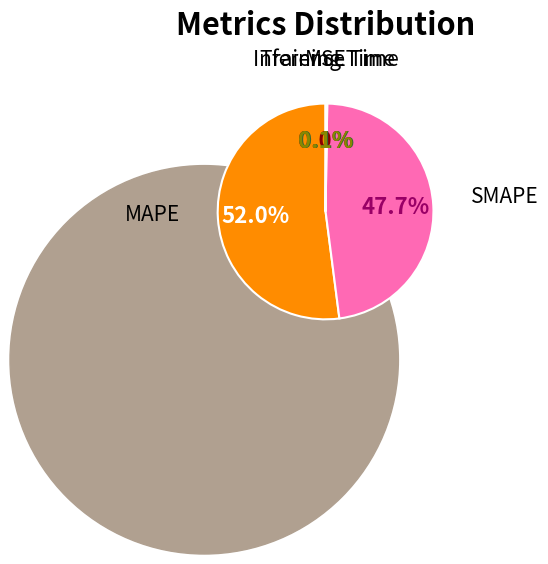

To the nearest percent, what portion does MAPE represent?

52%